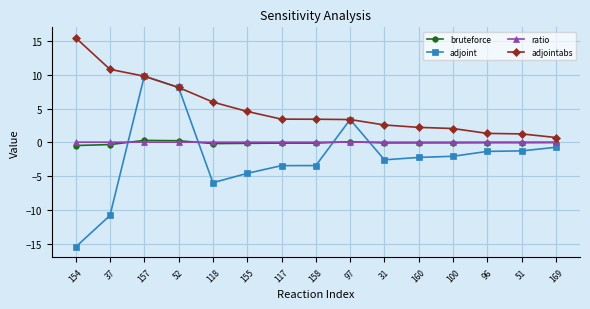

Between 155 and 97, which series saw the biggest shift?

adjoint